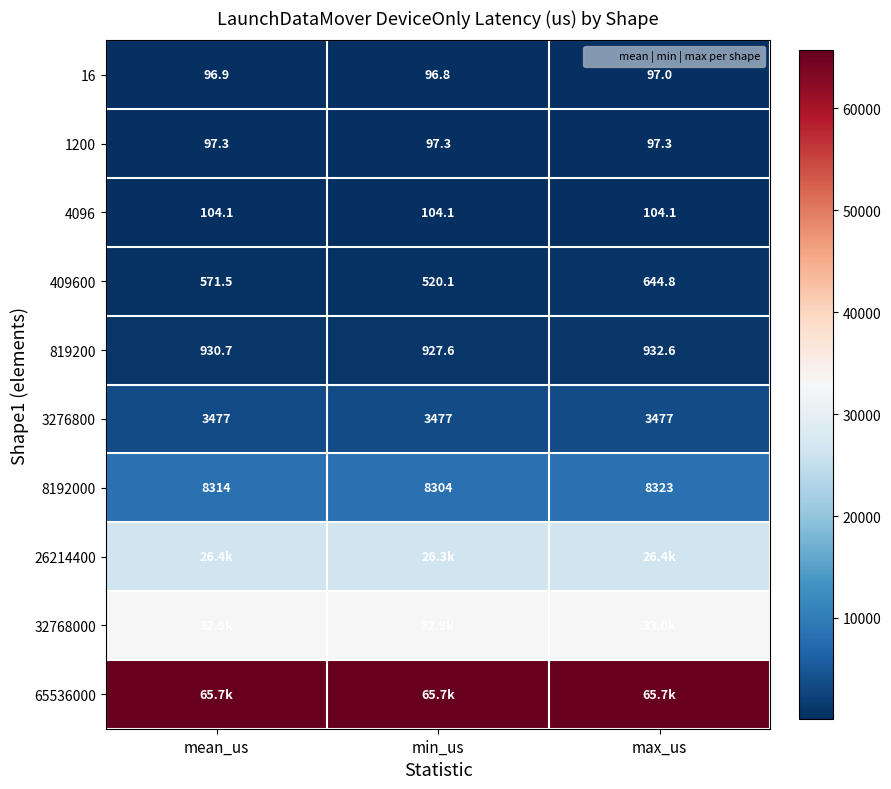

What is the total value across all series at min_us?

138432.6